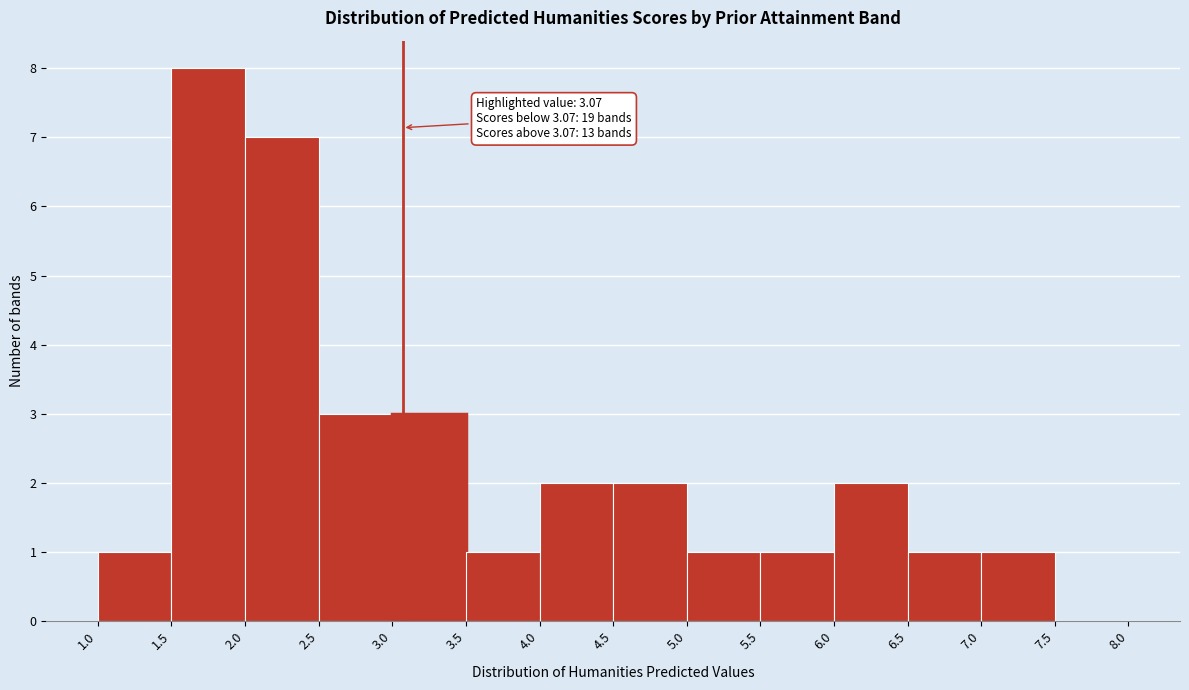

Over which range of the x-axis is the bar tallest?

1.5 to 2.0